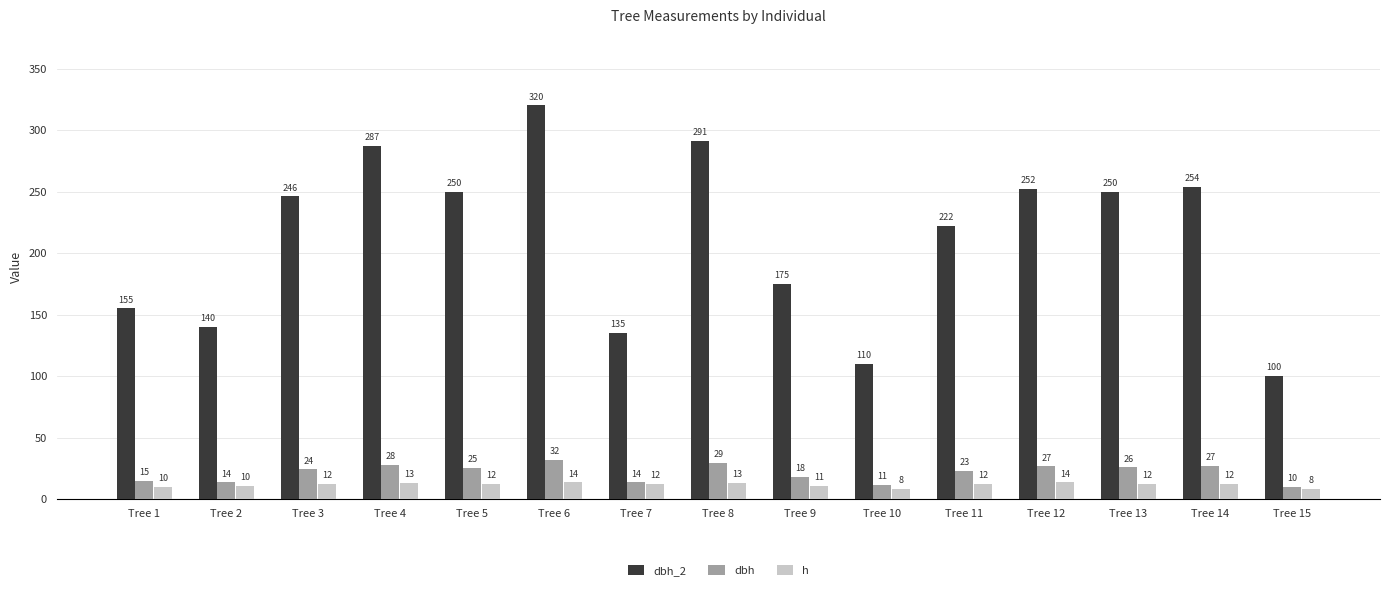

What is the value of the dbh_2 bar at the 14th from the left?

254.0